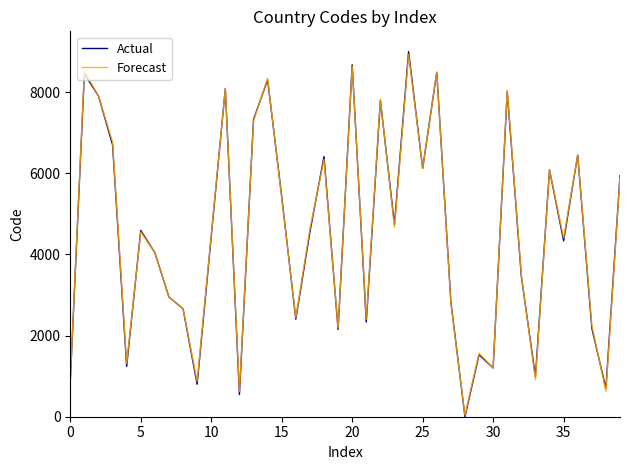

Which series has the widest spread of values?

Actual